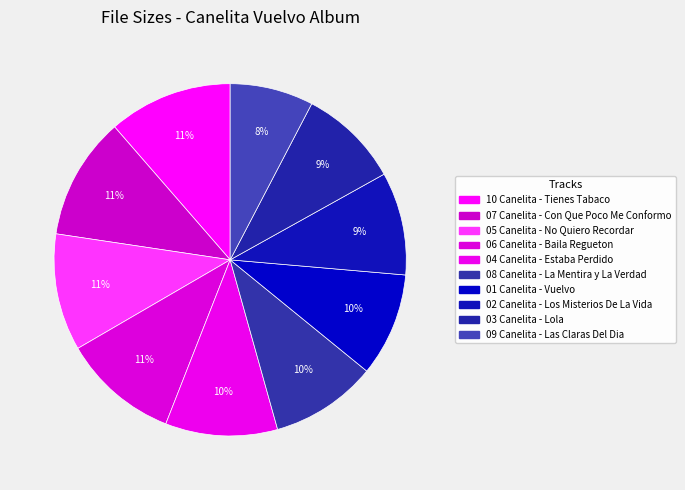

True or false: 09 Canelita - Las Claras Del Dia accounts for 8% of the total.

True